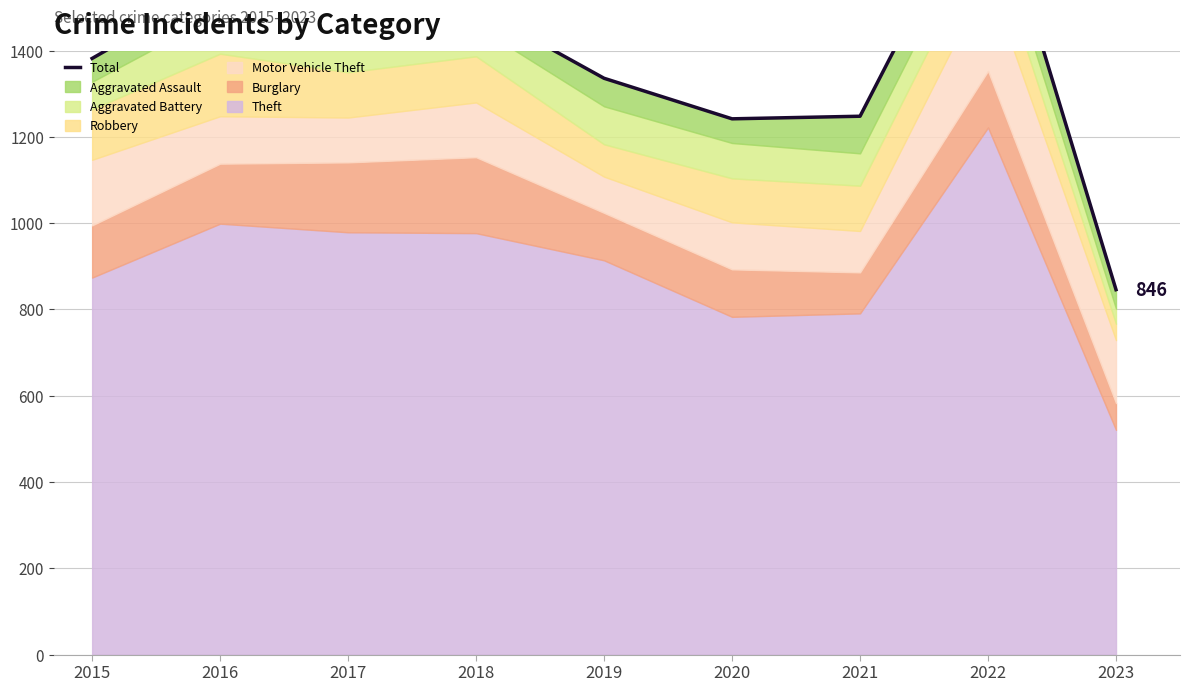

How many values are below 1382?

4